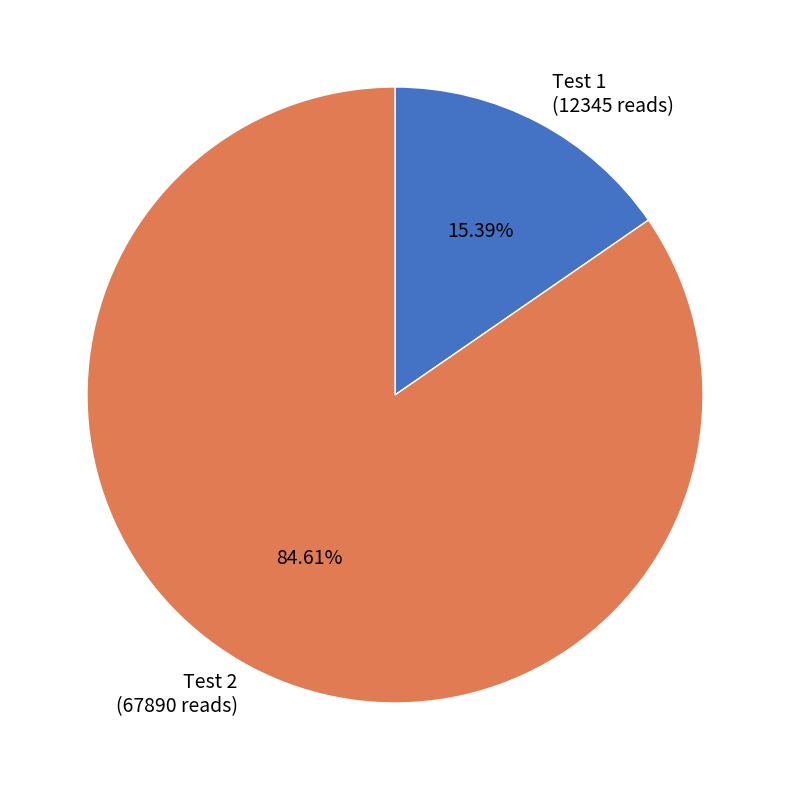

To the nearest percent, what is the combined percentage of Test 2 and Test 1?

100%